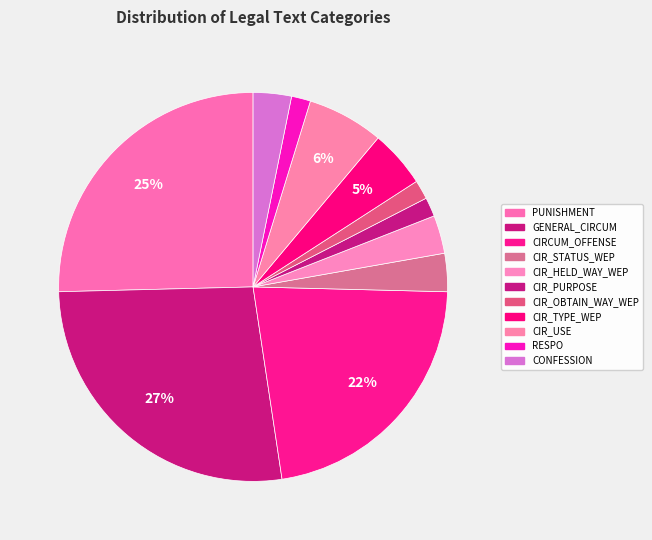

How many segments does this pie chart have?

11